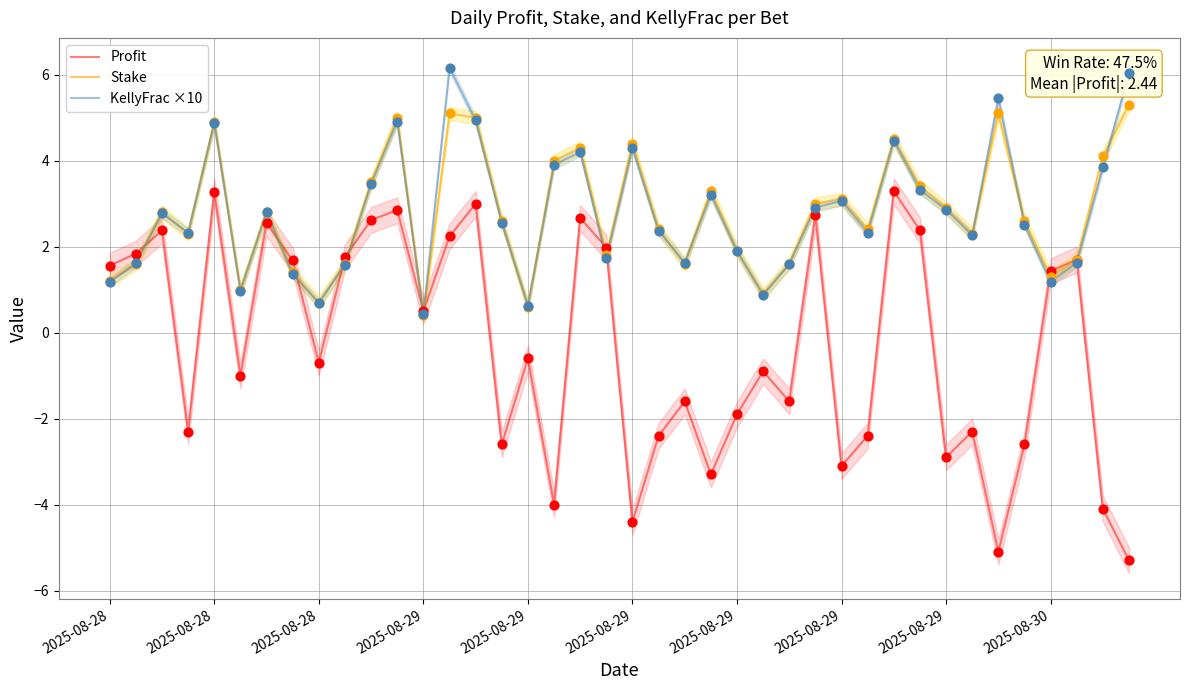

Which series has the largest total across all categories?

KellyFrac ×10